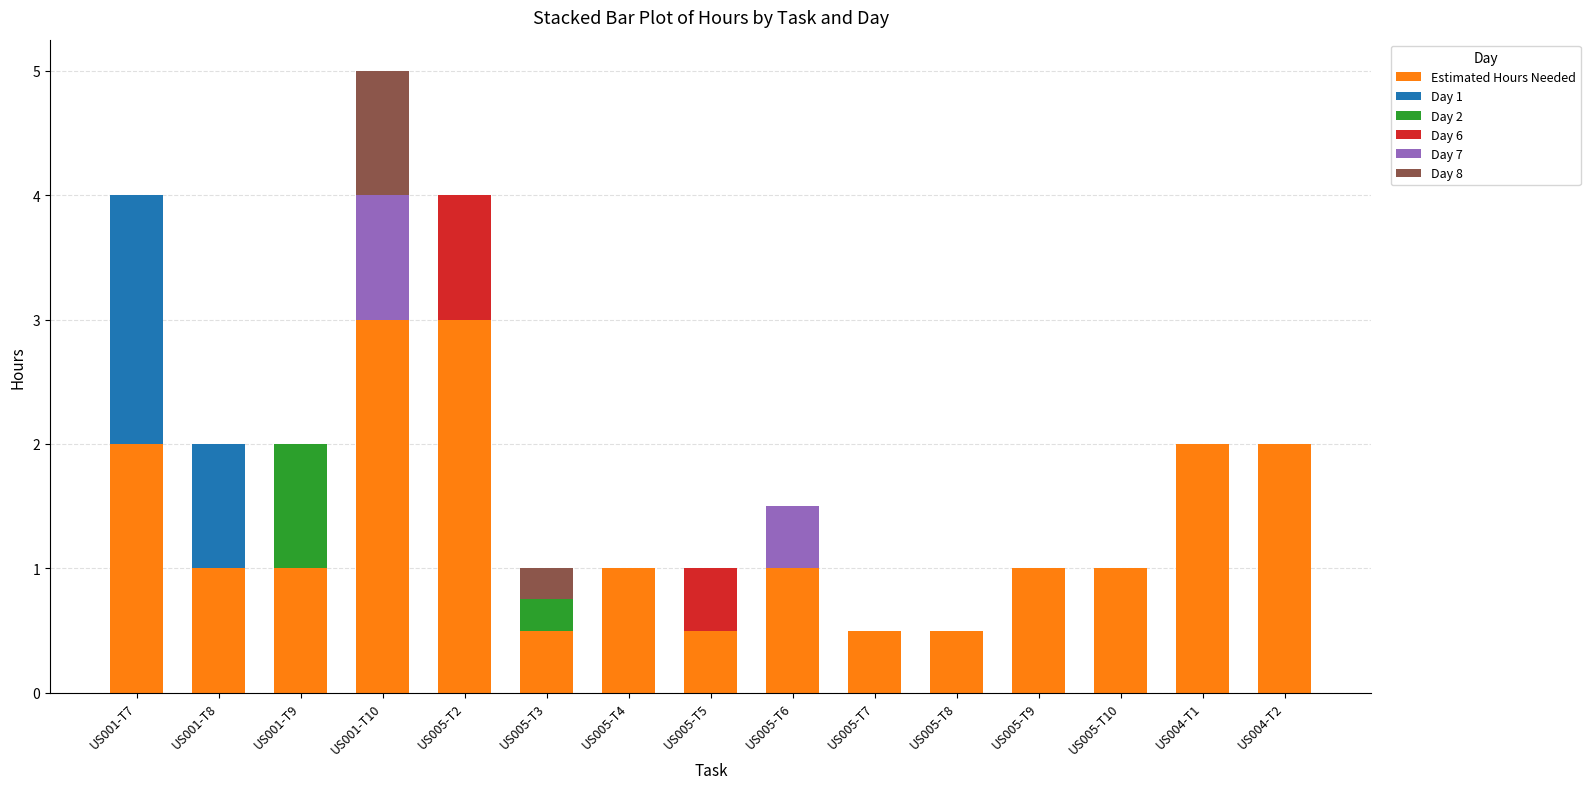

At which category is the sum across all series the highest?

US001-T10